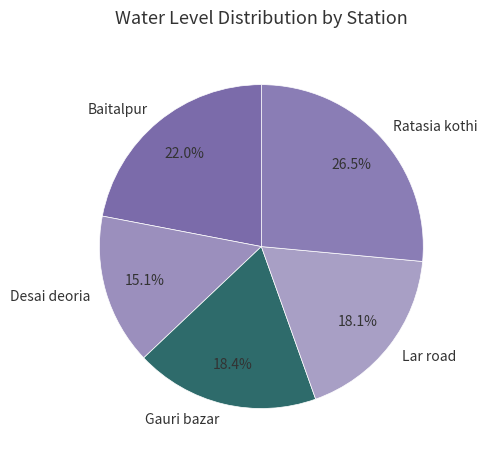

What is the smallest slice in the pie chart?

Desai deoria